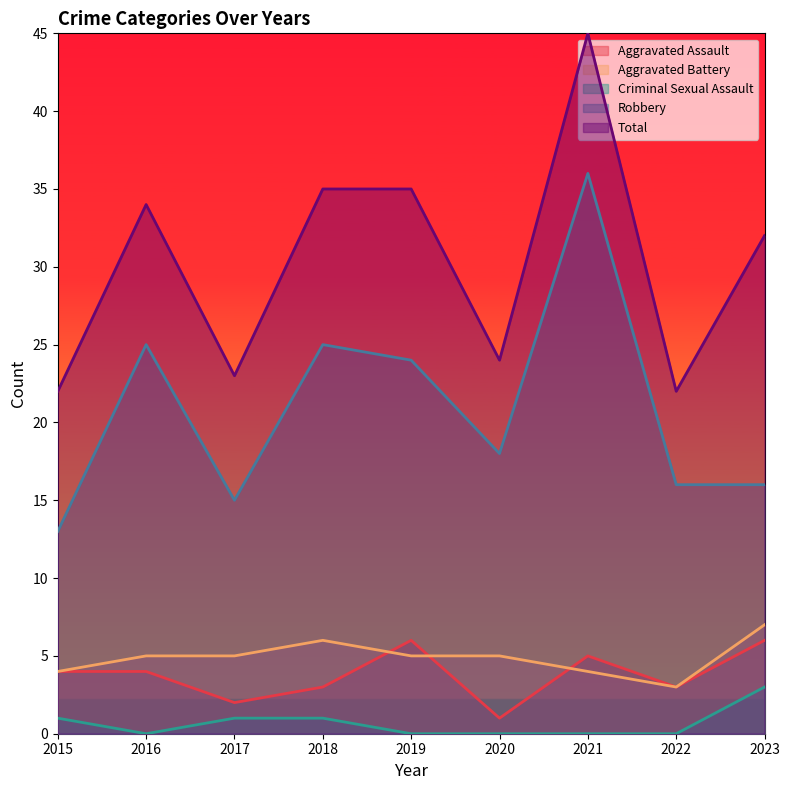

What is the value of the Aggravated Assault point at the 5th from the left?

6